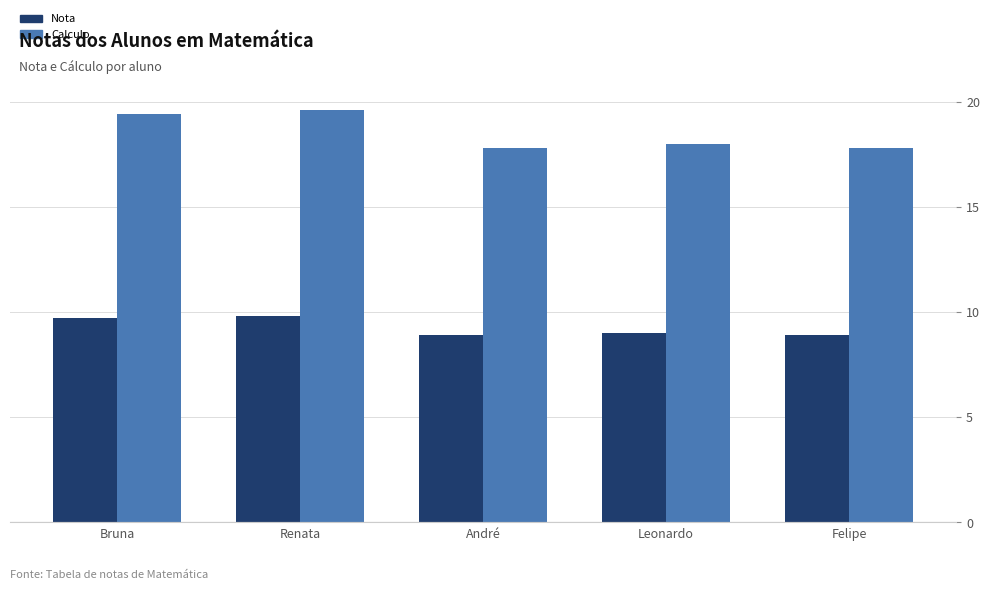

Is it true that Calculo equals 24.6 at Felipe?

False